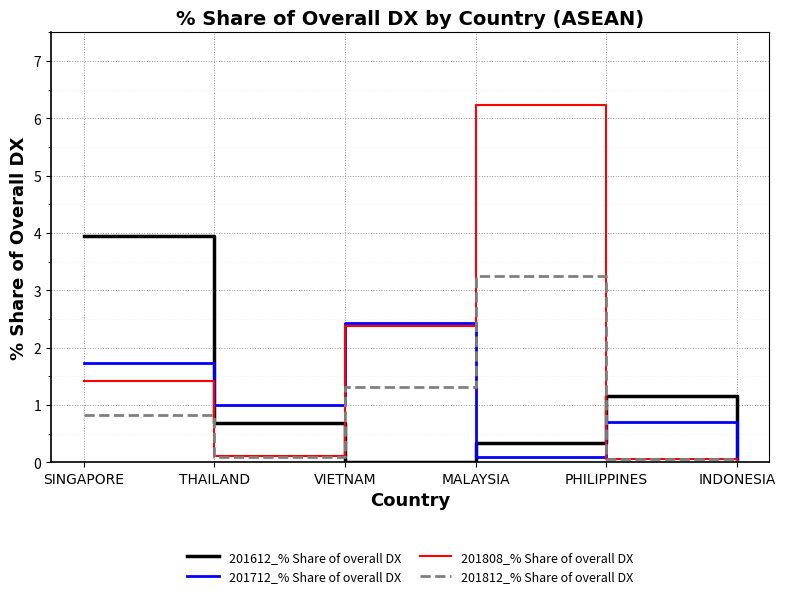

What is the difference between the maximum and minimum values in the 201812_% Share of overall DX series?

3.2